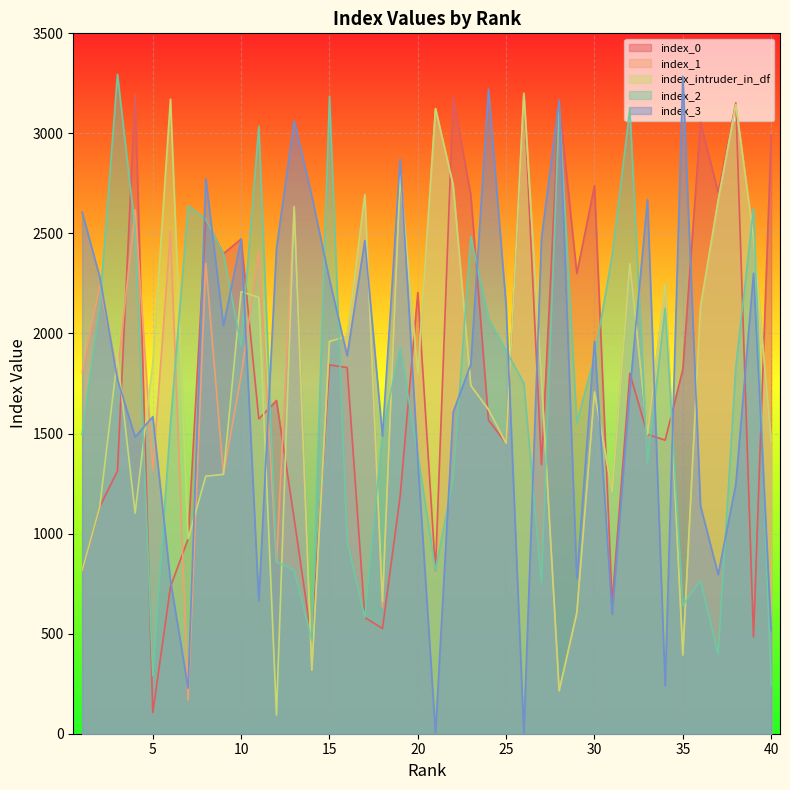

What is the difference between the index_0 values at 28 and 14?

2686